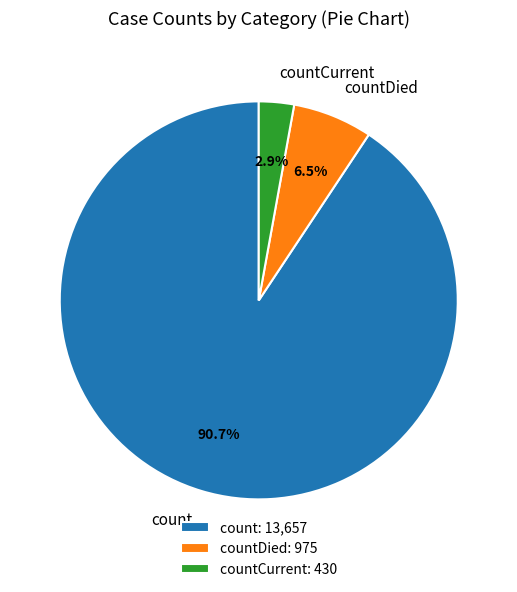

To the nearest percent, what percentage of the pie is count?

91%